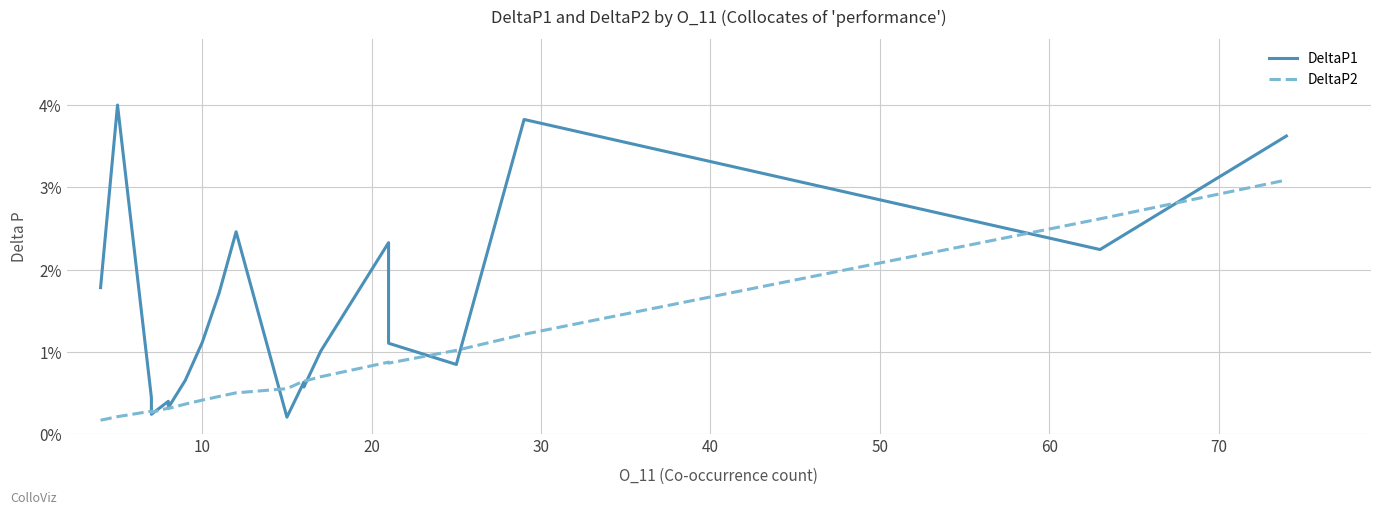

Which series has the largest range (max minus min)?

DeltaP1